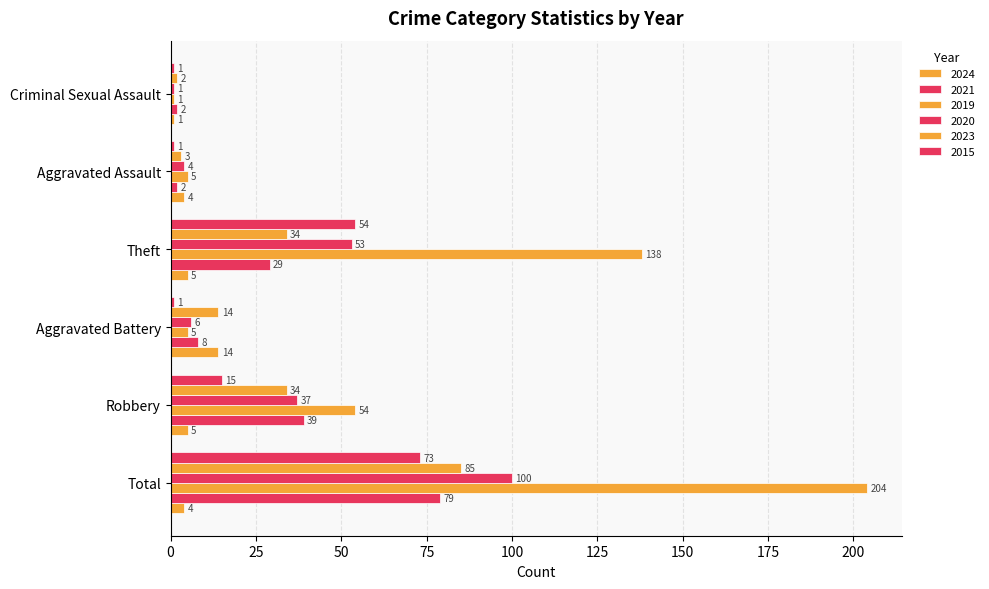

How many distinct data groups are displayed?

6